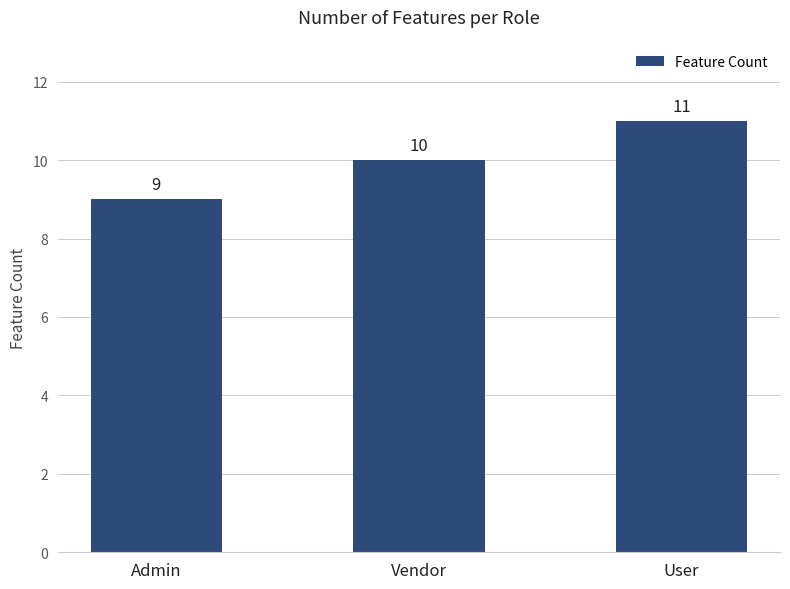

Which category has the lowest value across all series?

Admin